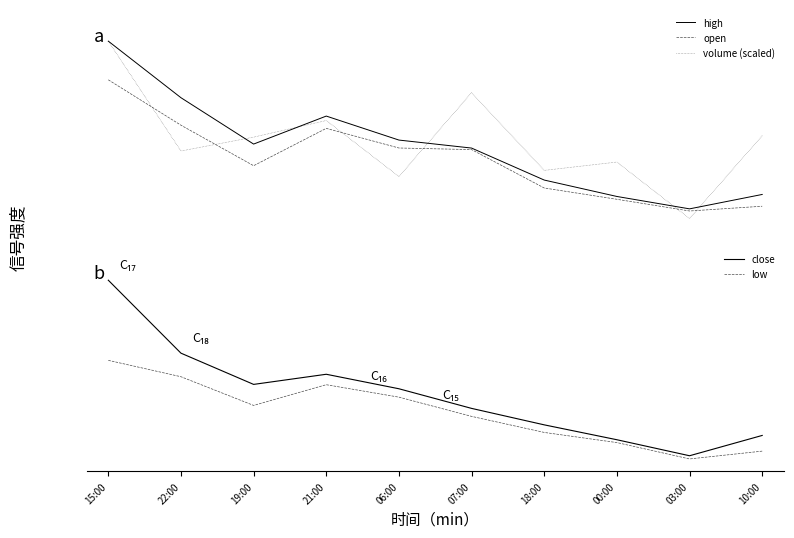

At which label does open reach its peak?

15:00